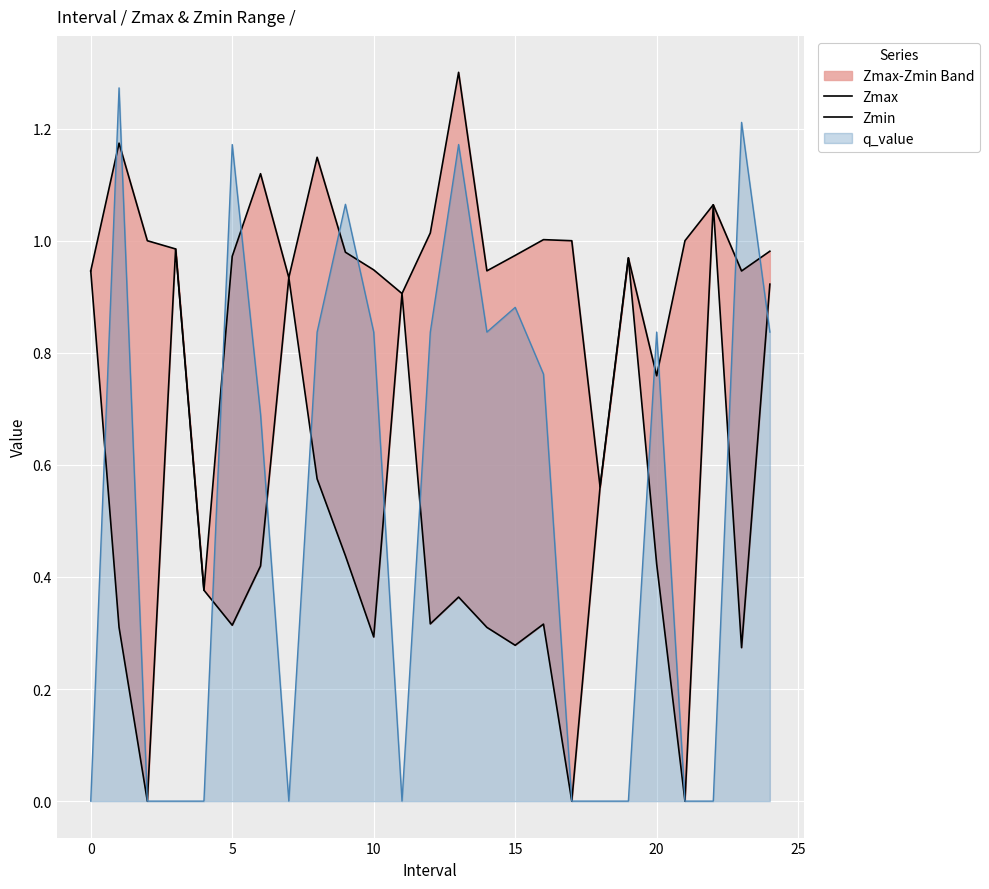

The q_value series shows 0.4 at 5. True or false?

False